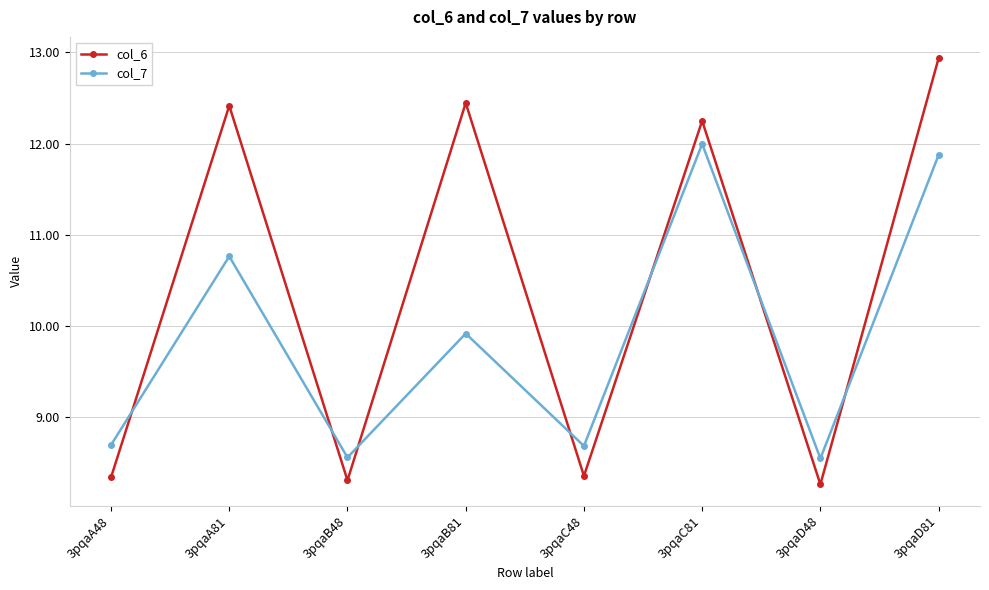

Rank the series by their average value, from lowest to highest.

col_7, col_6